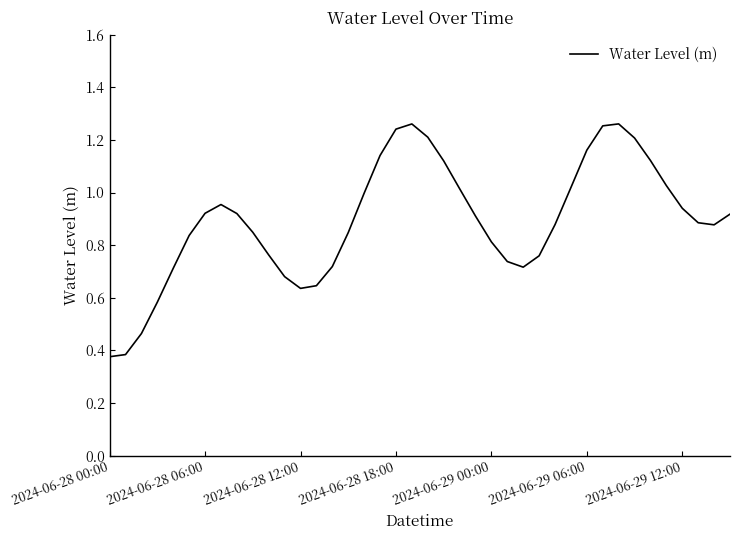

What is the average value?

0.9